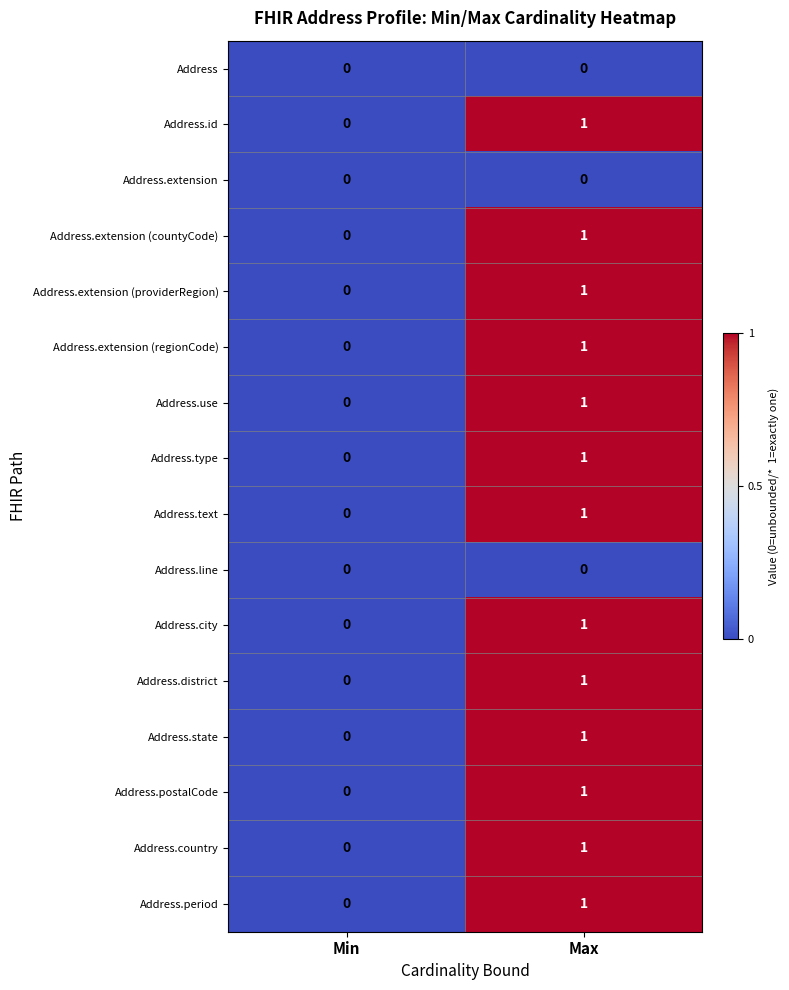

Rank the categories by Address.id value from lowest to highest.

Min, Max